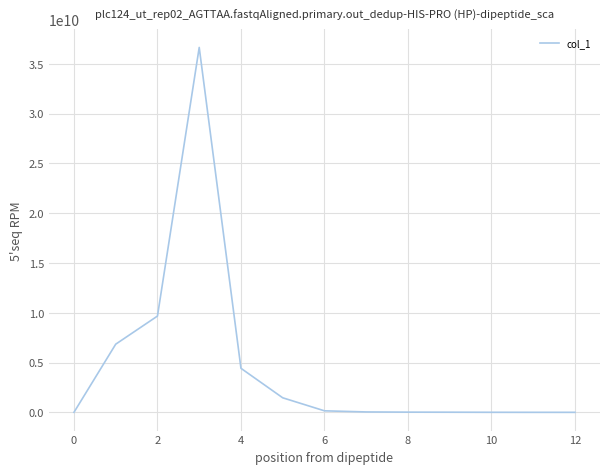

What is the difference between the maximum and minimum values?

36647186120